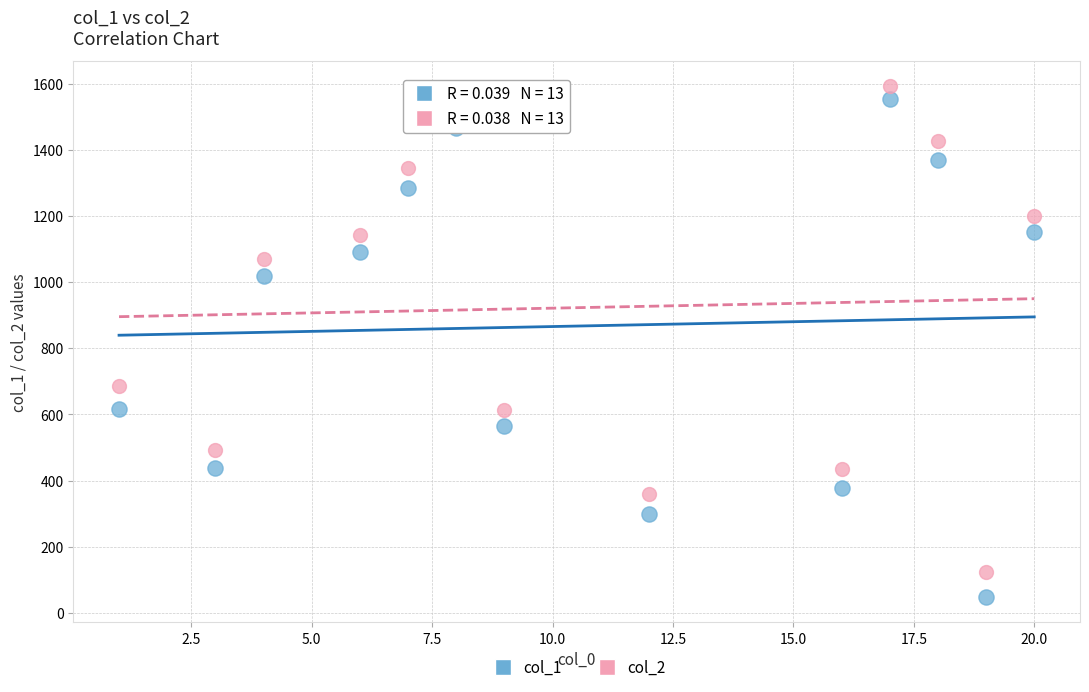

Which series reaches the maximum Y coordinate?

col_2